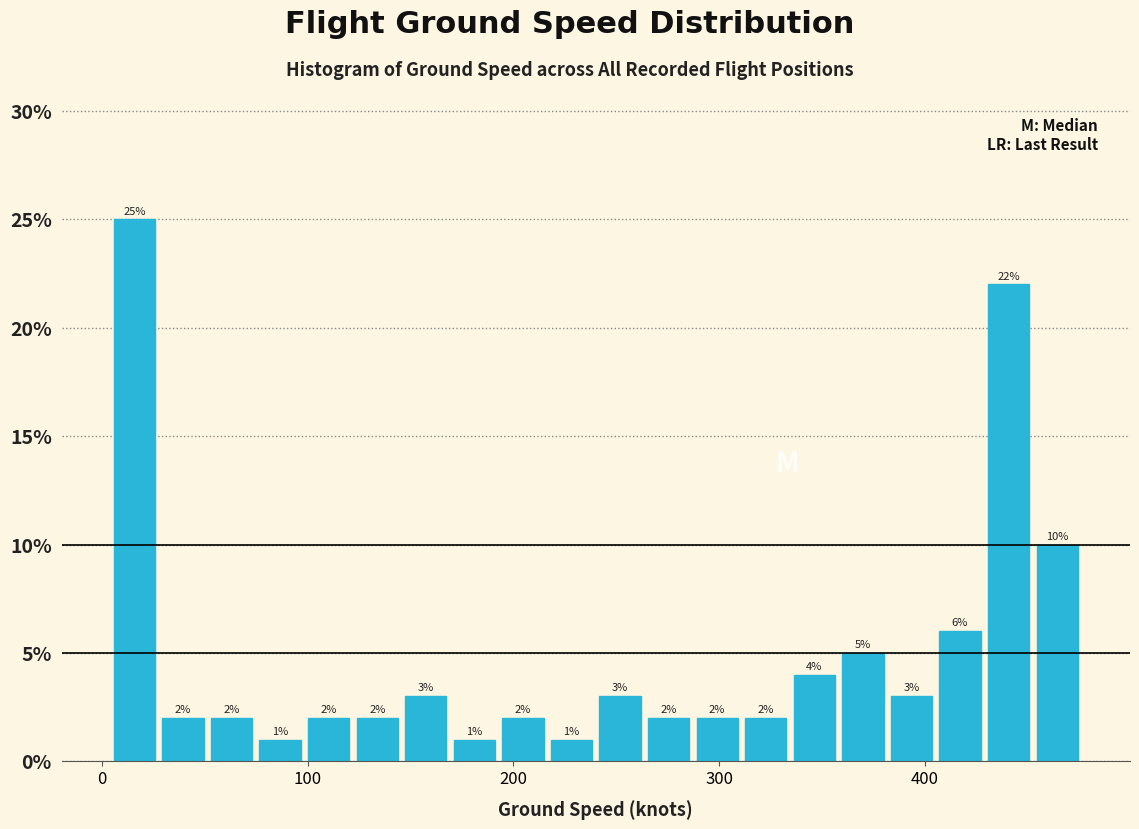

Read against the x-axis, roughly where is the centre of the tallest bar?

20